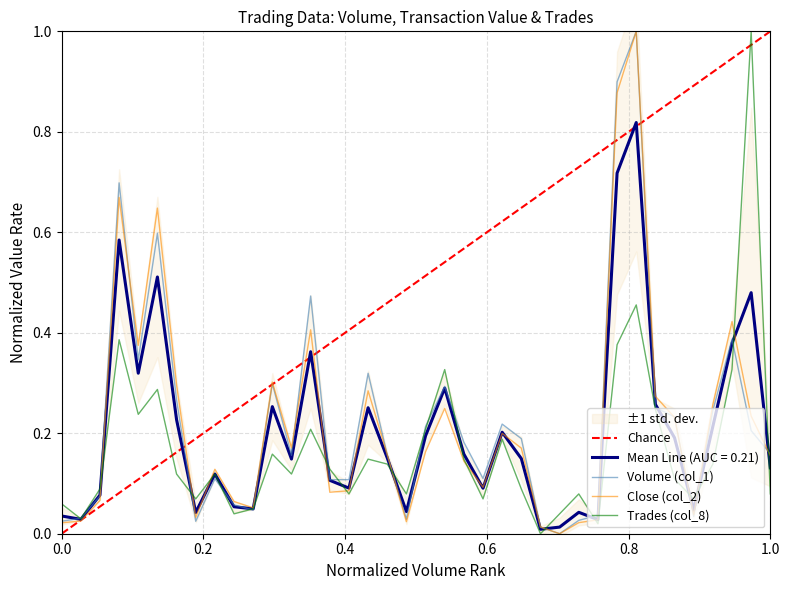

What is the average value of the Close (col_2) series?

0.2